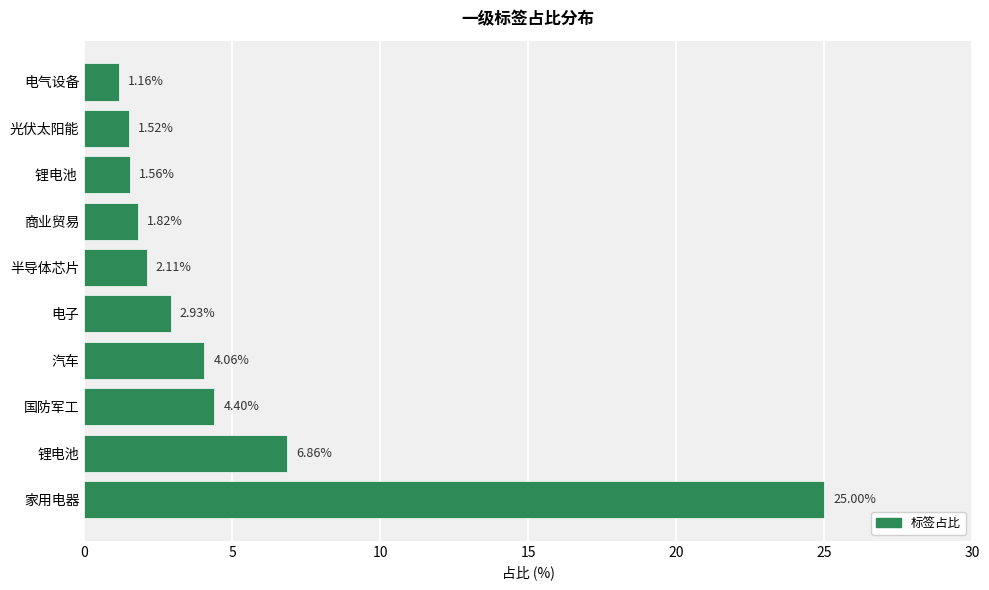

How many data points are less than 2?

4